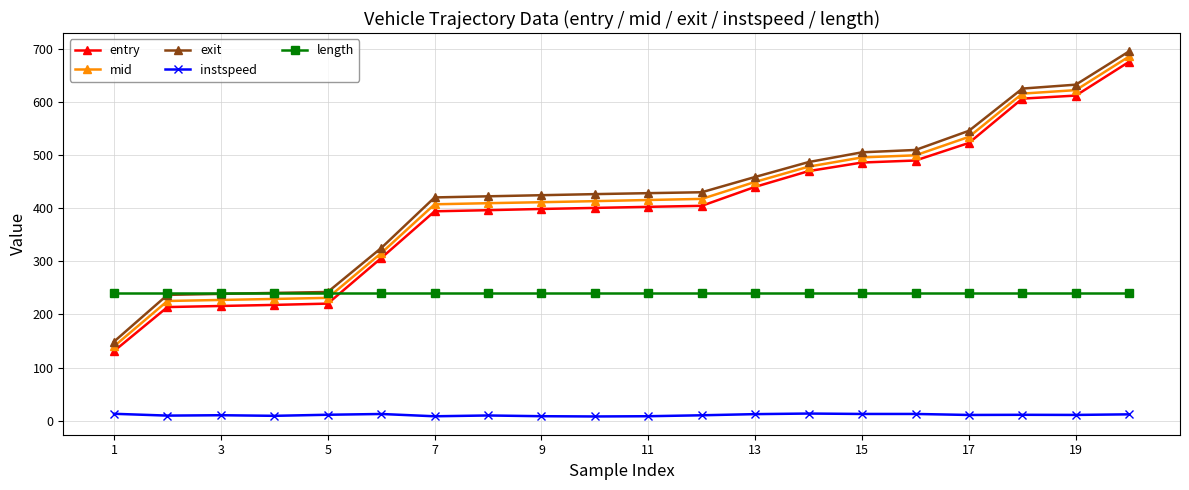

How many categories are shown in the chart?

20